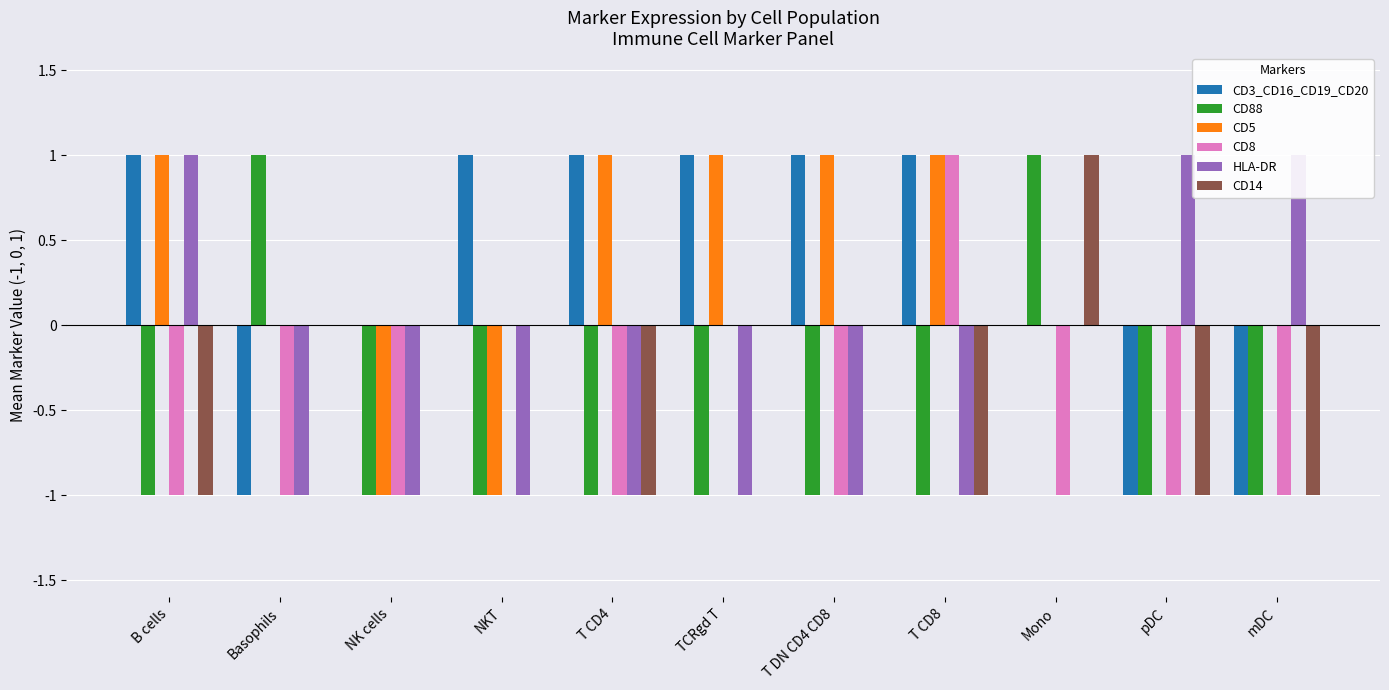

The CD8 series shows 0 at T CD8. True or false?

False